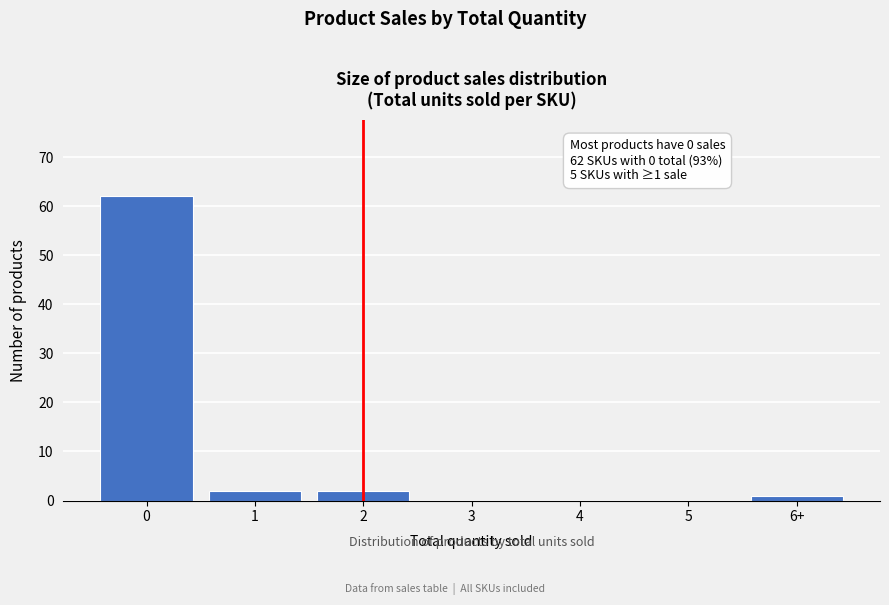

Reading left to right, extract all data points from this chart.

0=62	1=2	2=2	3=0	4=0	5=0	6+=1